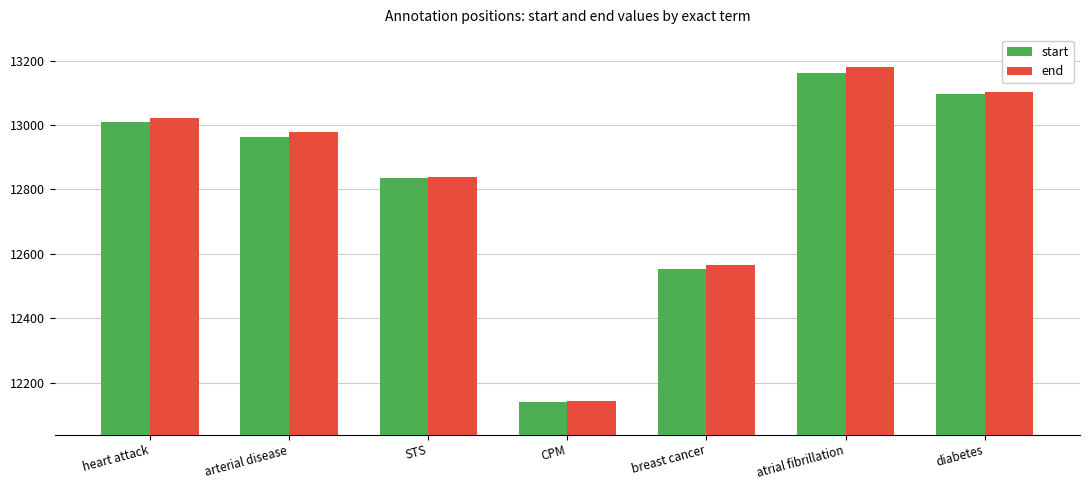

Reading left to right, extract all data points from this chart.

start: heart attack=13010	arterial disease=12964	STS=12836	CPM=12139	breast cancer=12554	atrial fibrillation=13161	diabetes=13095
end: heart attack=13022	arterial disease=12980	STS=12839	CPM=12142	breast cancer=12567	atrial fibrillation=13180	diabetes=13103